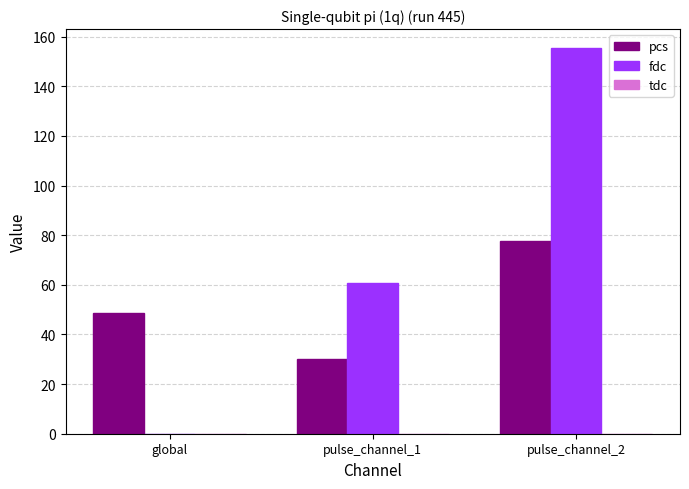

At which category does the chart reach its peak across all series?

pulse_channel_2